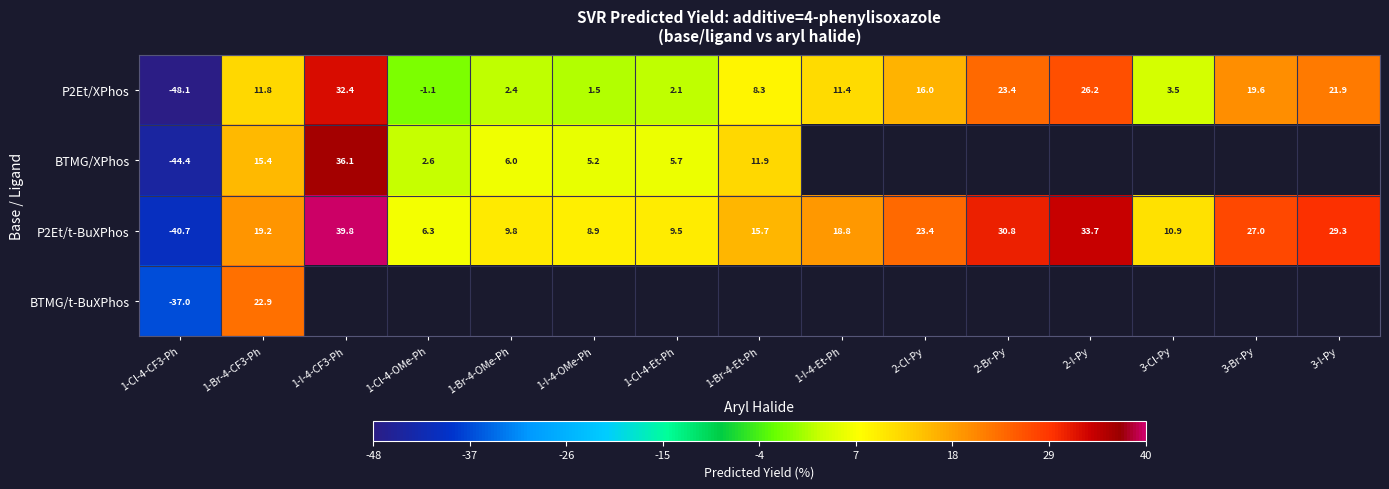

Which has a higher value, 1-I-4-Et-Ph or 1-Br-4-CF3-Ph?

1-Br-4-CF3-Ph